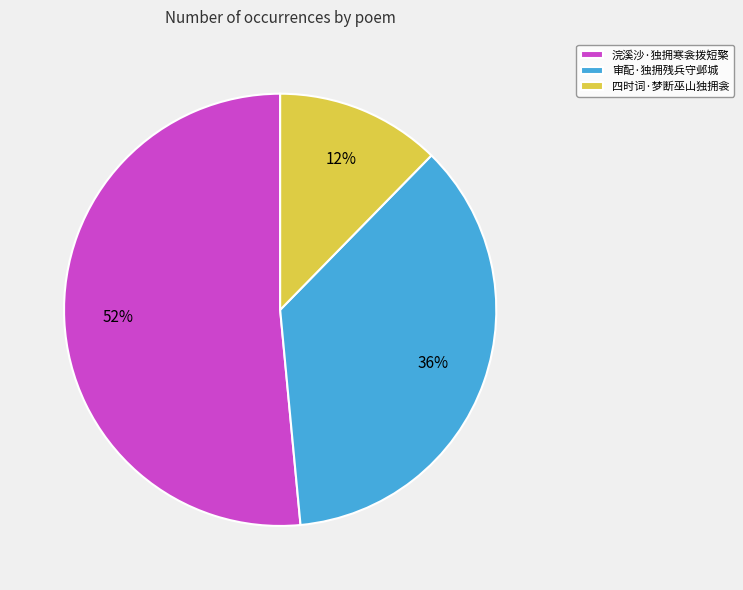

The 四时词·梦断巫山独拥衾 slice represents 18% of the pie. True or false?

False